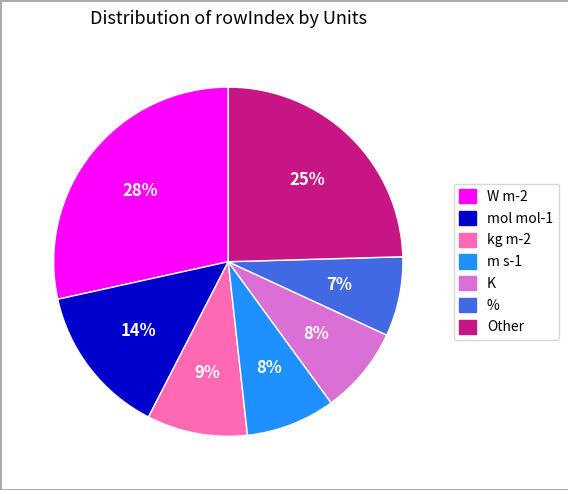

How many slices are in this pie chart?

7